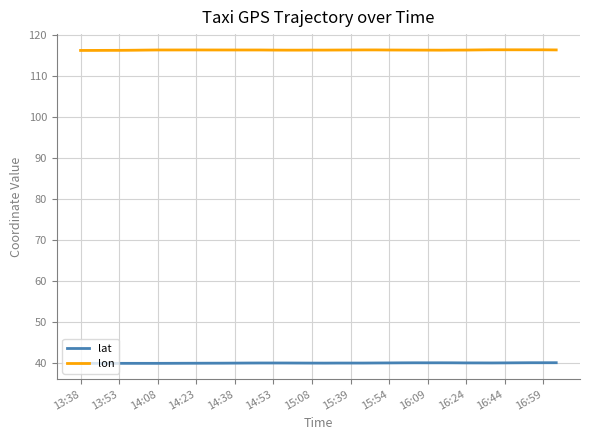

Which series has the largest total across all categories?

lon